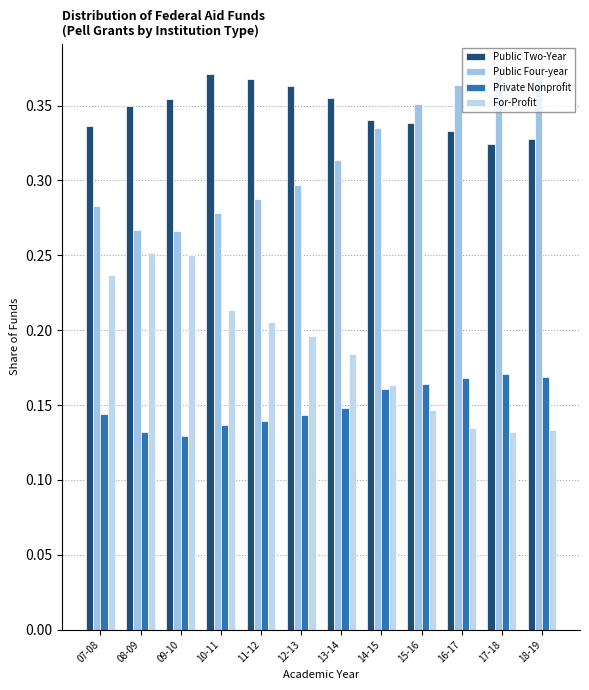

Count the number of data series in this chart.

4